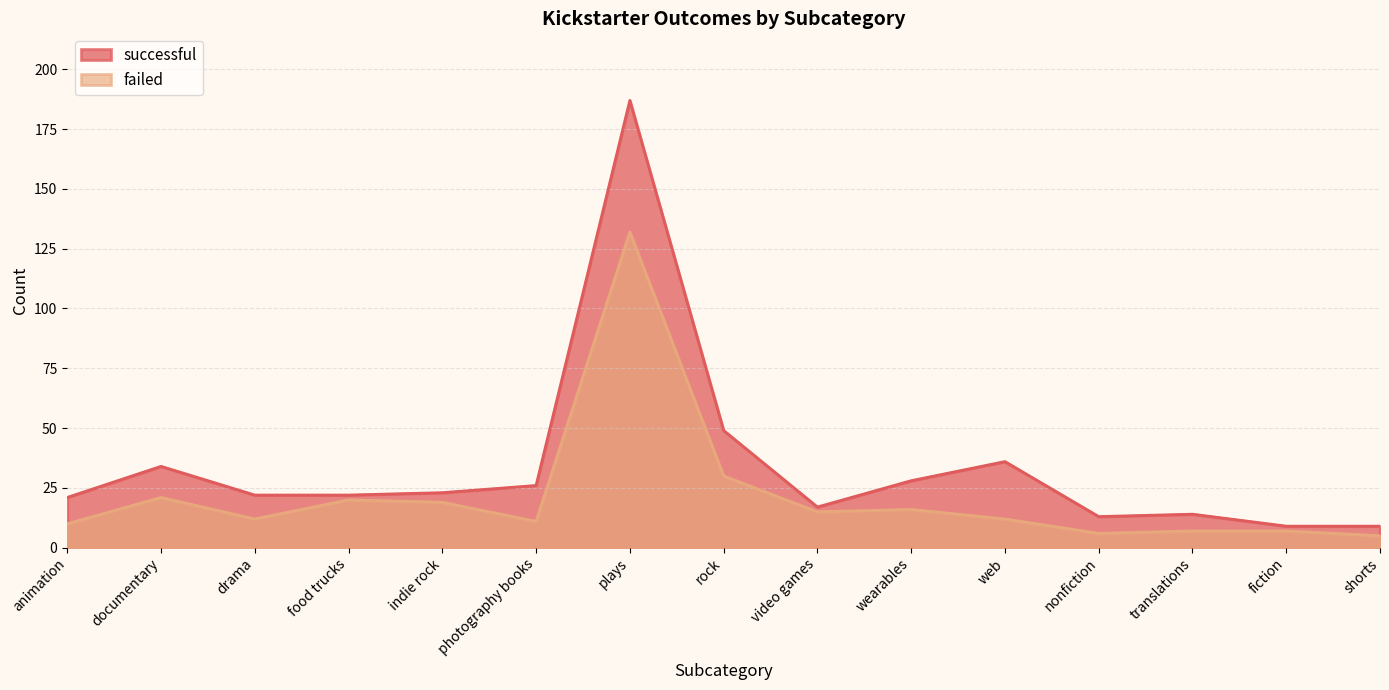

Between fiction and translations, which is larger?

translations